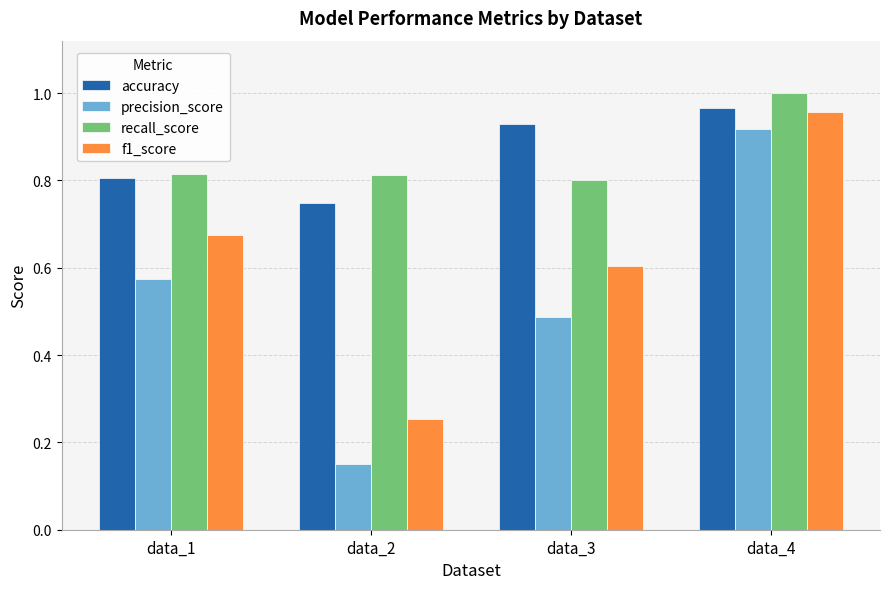

What is the sum of the f1_score values at data_4 and data_3?

1.6